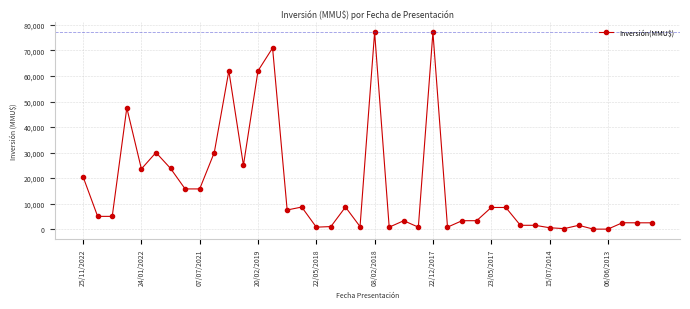

What is the sum of all values?

660592